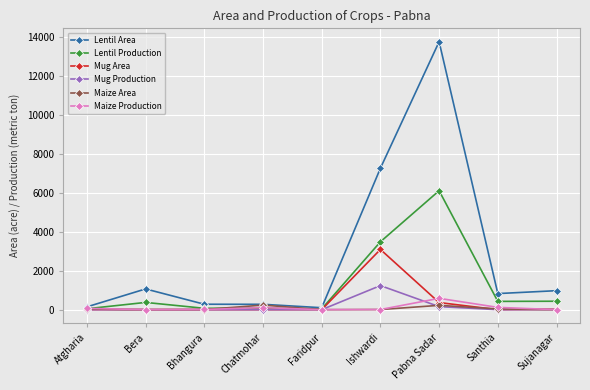

What is the highest value of the Lentil Area series?

13757